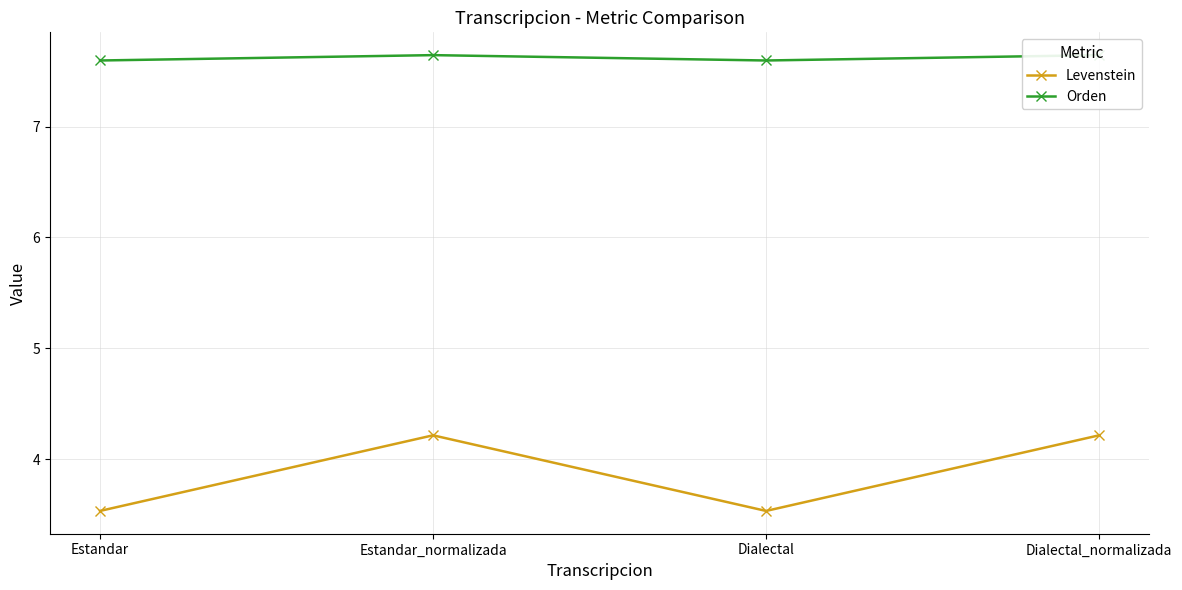

Which series has the largest total across all categories?

Orden